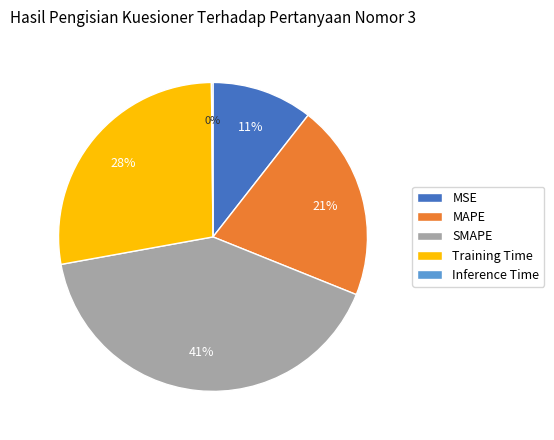

Does Training Time represent more than half of the total?

No